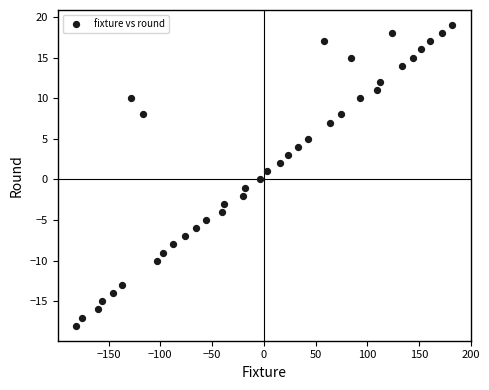

What is the range of Y values (max minus min)?

37